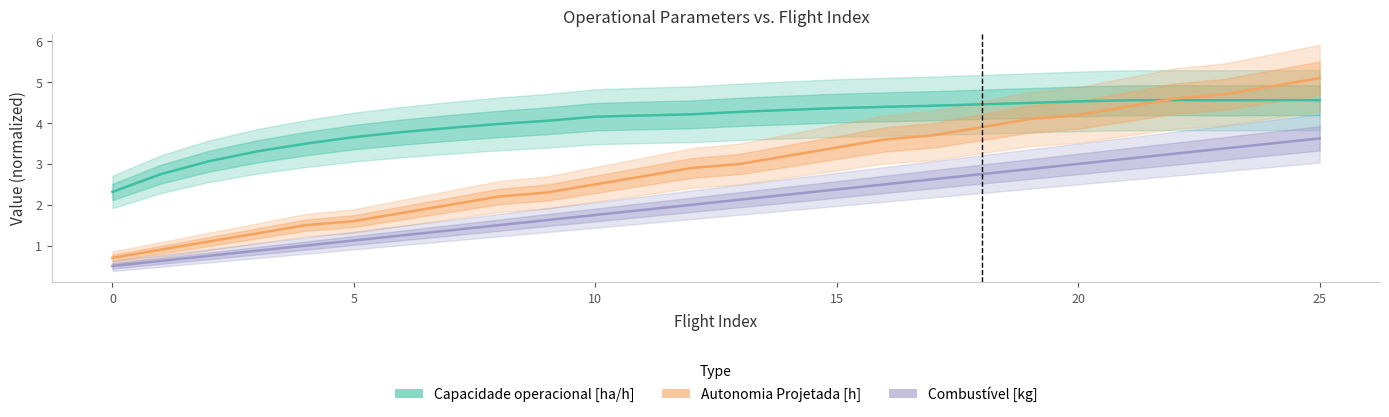

Count the number of categories in the chart.

26